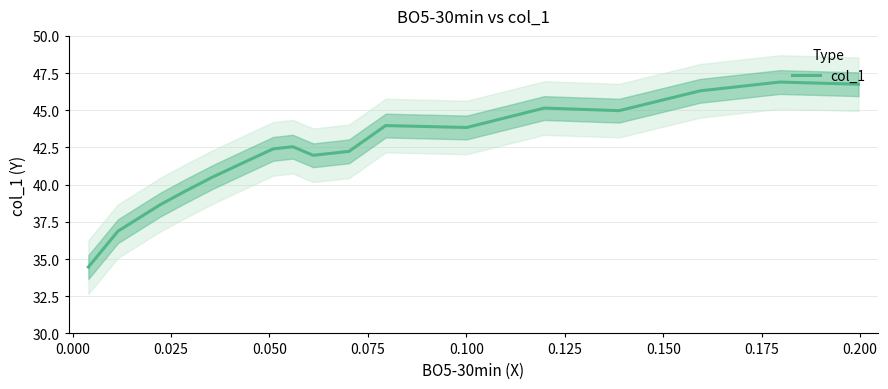

Does the chart have visible grid lines?

Yes